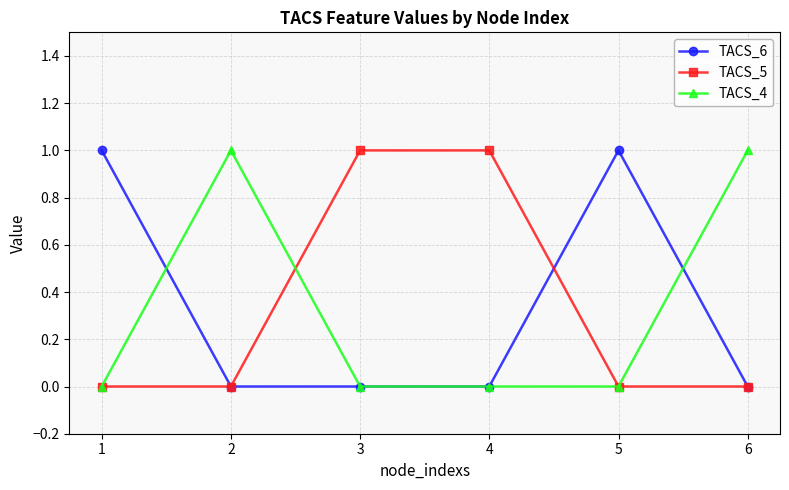

Is it true that TACS_4 equals -1 at 5?

False